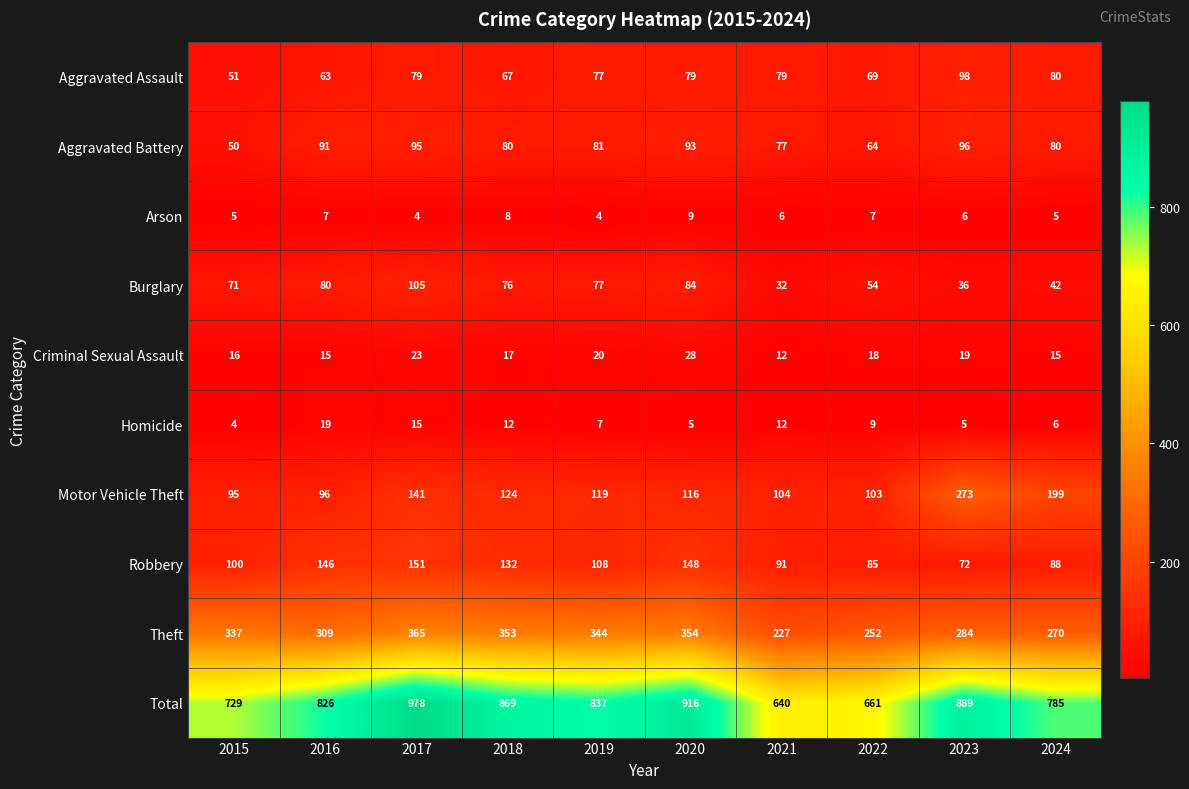

At how many categories does at least one series exceed 529?

10